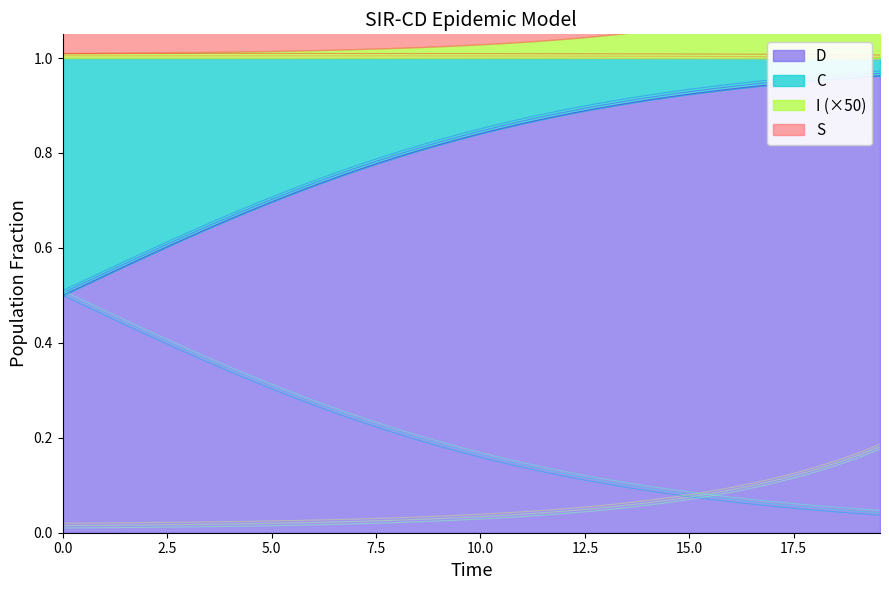

Rank the series by their maximum value, from highest to lowest.

I, C, D, S